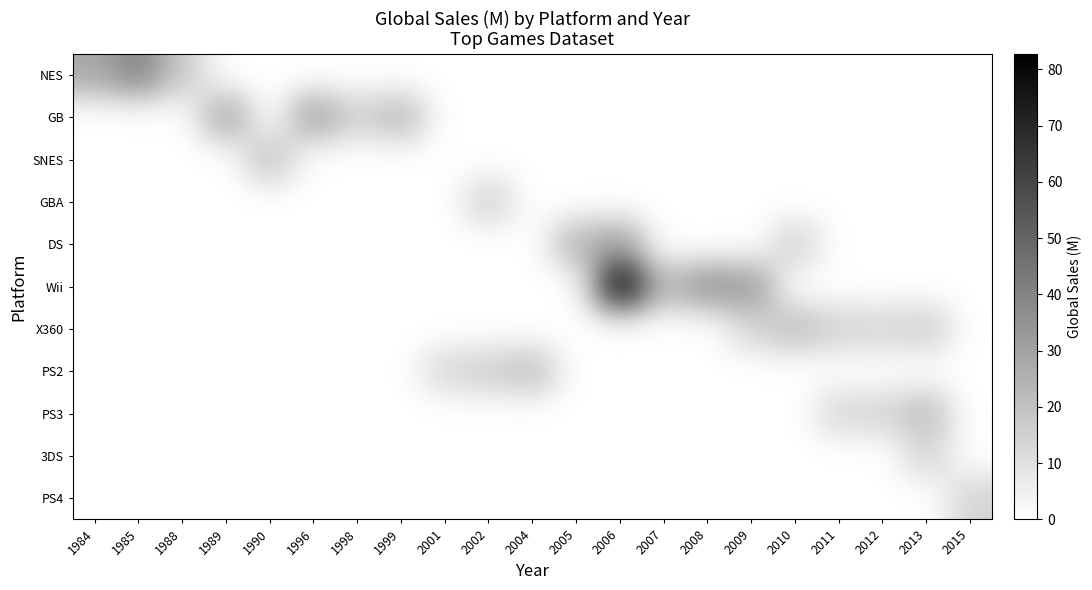

How many series are shown in this chart?

11